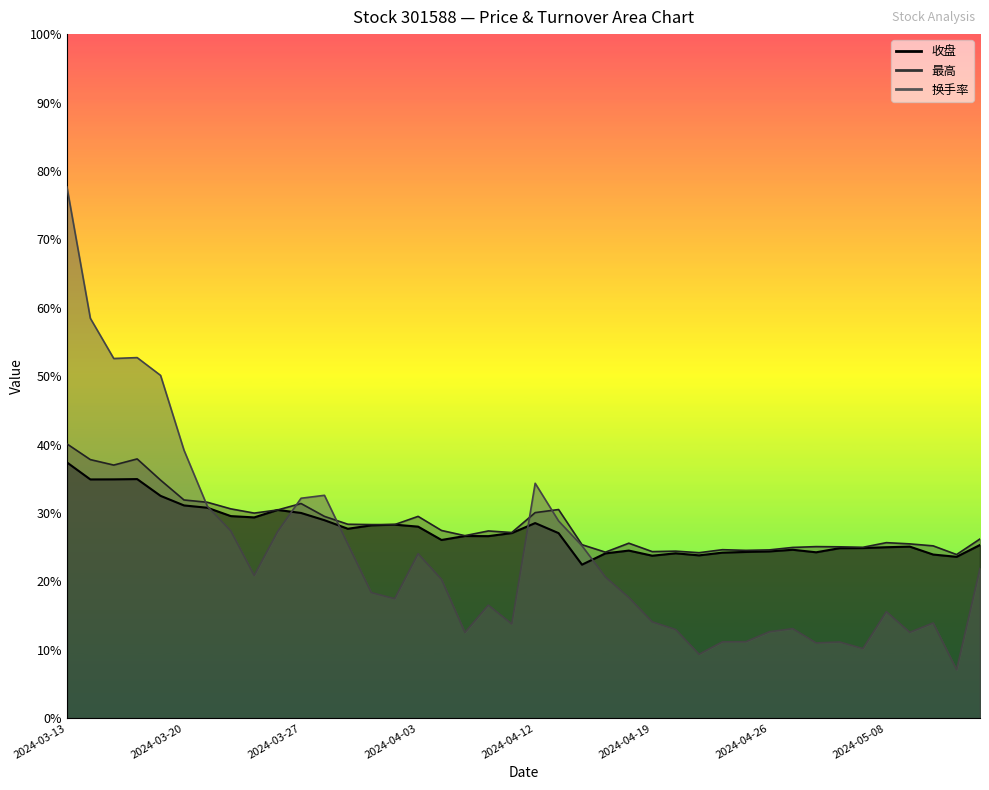

What are all the series names shown in the legend?

收盘, 最高, 换手率